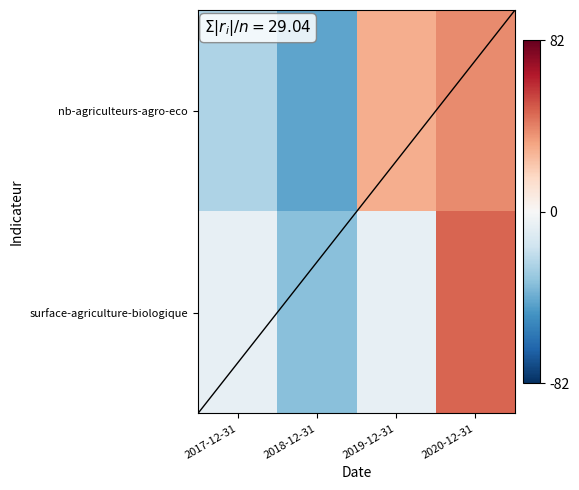

Which has a higher value, 2019-12-31 or 2017-12-31?

2019-12-31